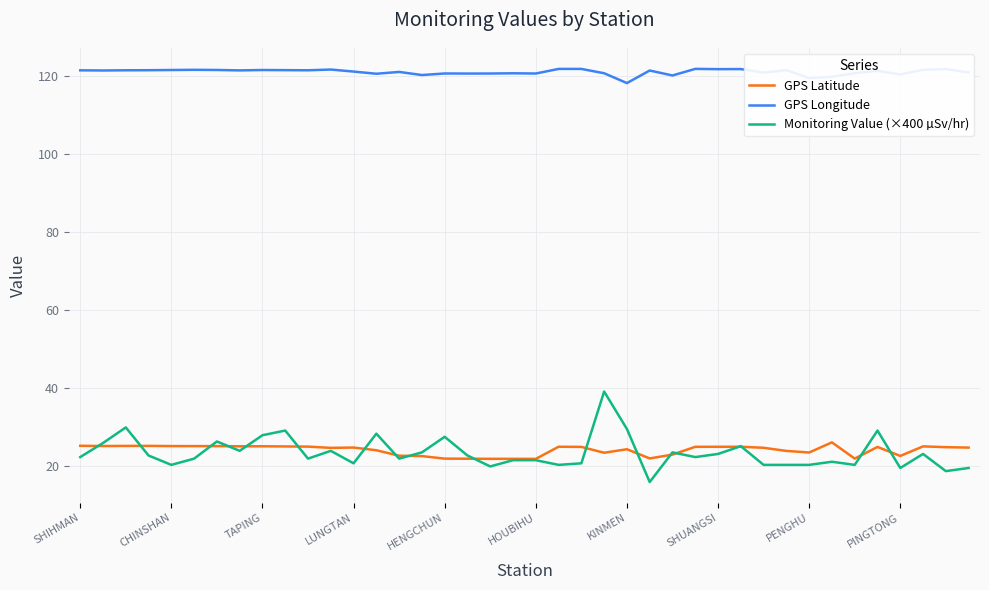

Does the chart have visible grid lines?

Yes